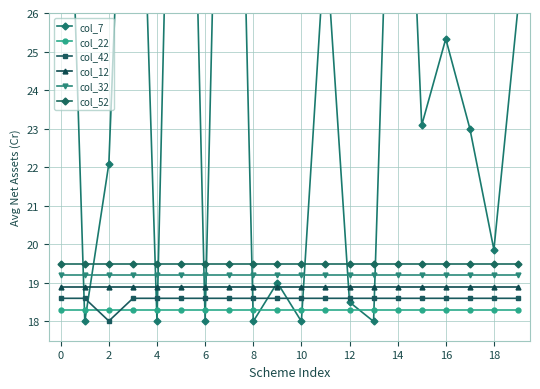

Which category has the lowest value in the col_42 series?

2